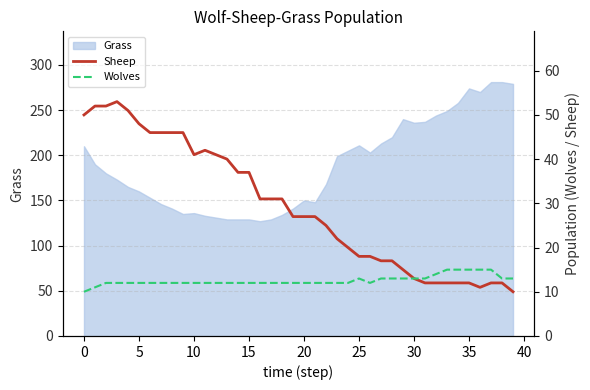

Is it true that Grass equals 236 at 30?

True